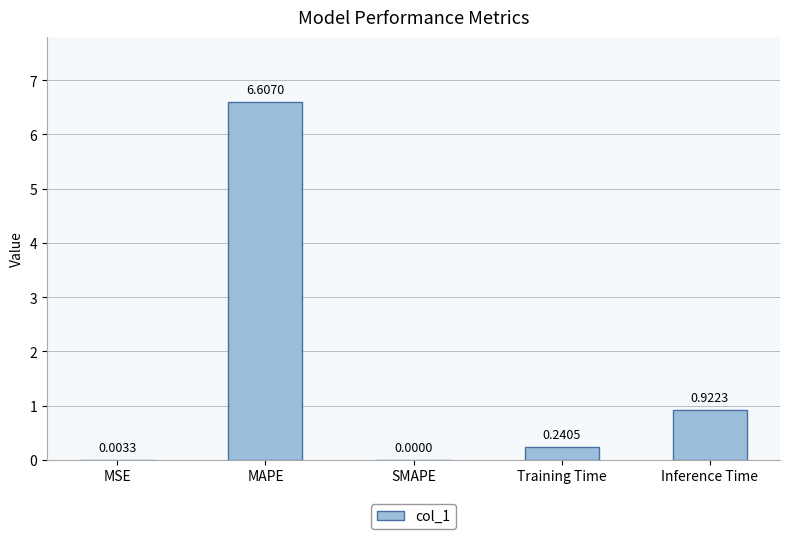

The chart shows a value of 4.4 at SMAPE. True or false?

False